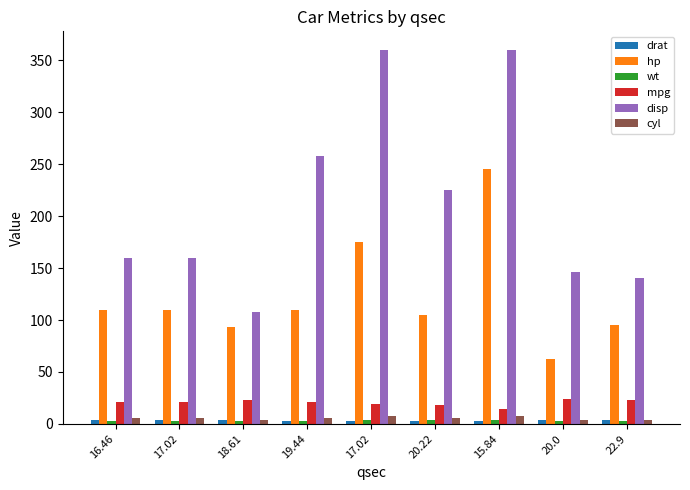

How many groups of bars are there?

9